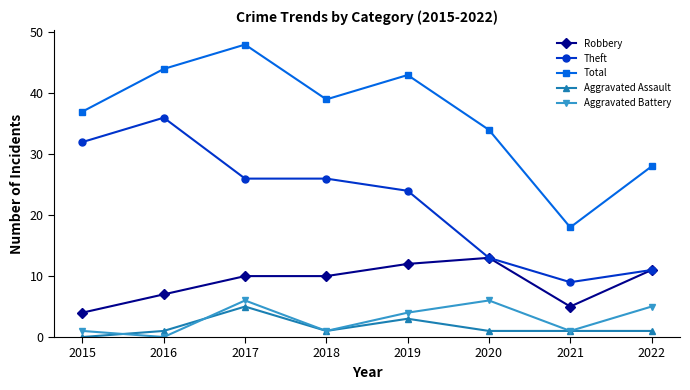

What is the average value of the Aggravated Battery series?

3